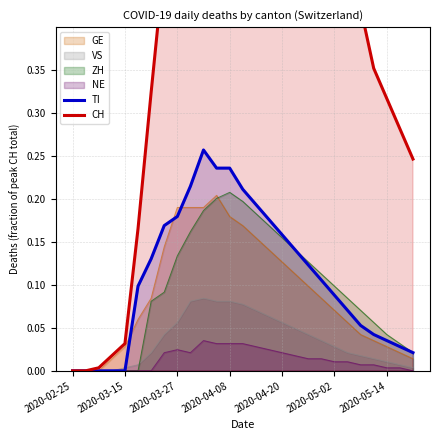

How many positive values does the CH series have?

25